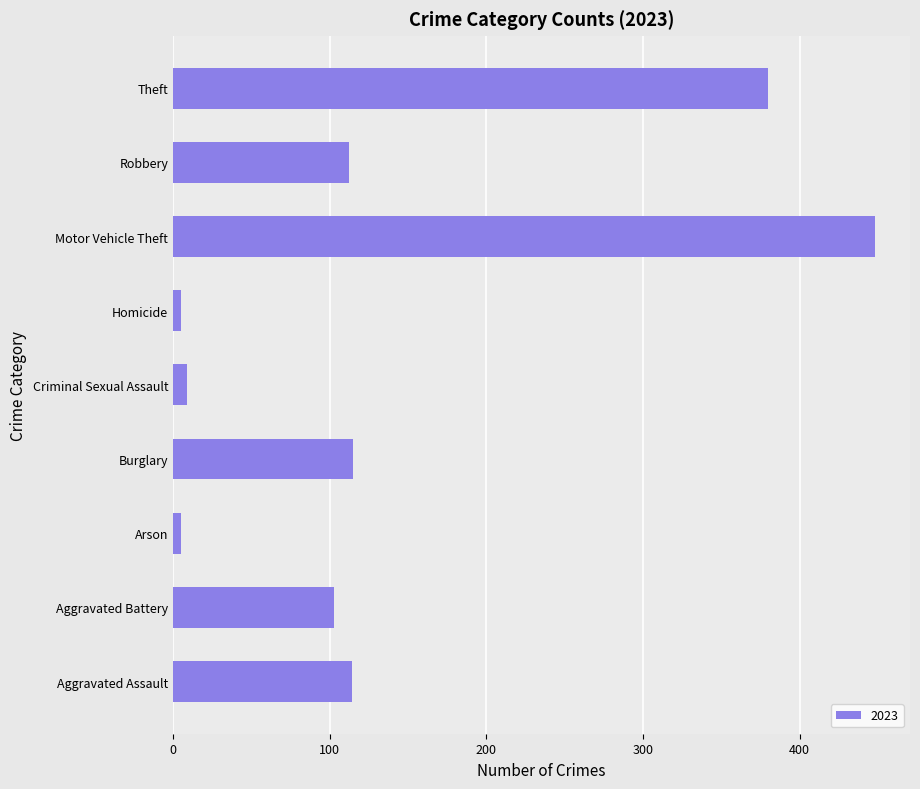

Does the chart contain stacked bars?

No